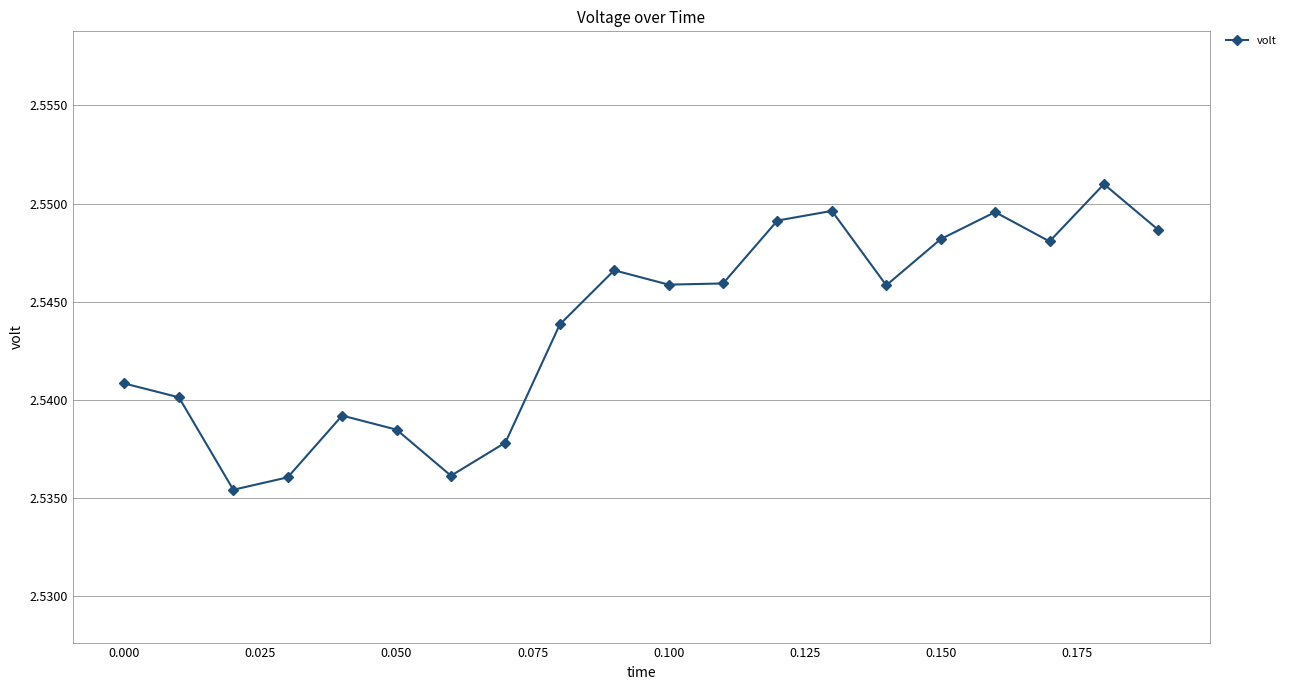

What is the sum of all values?

50.9